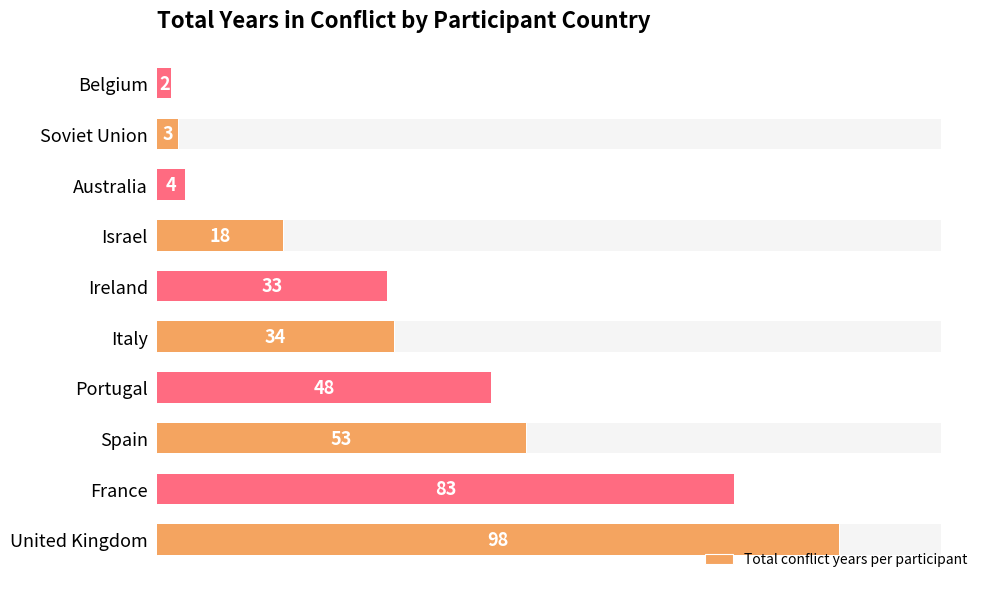

What position from the right is 120?

4